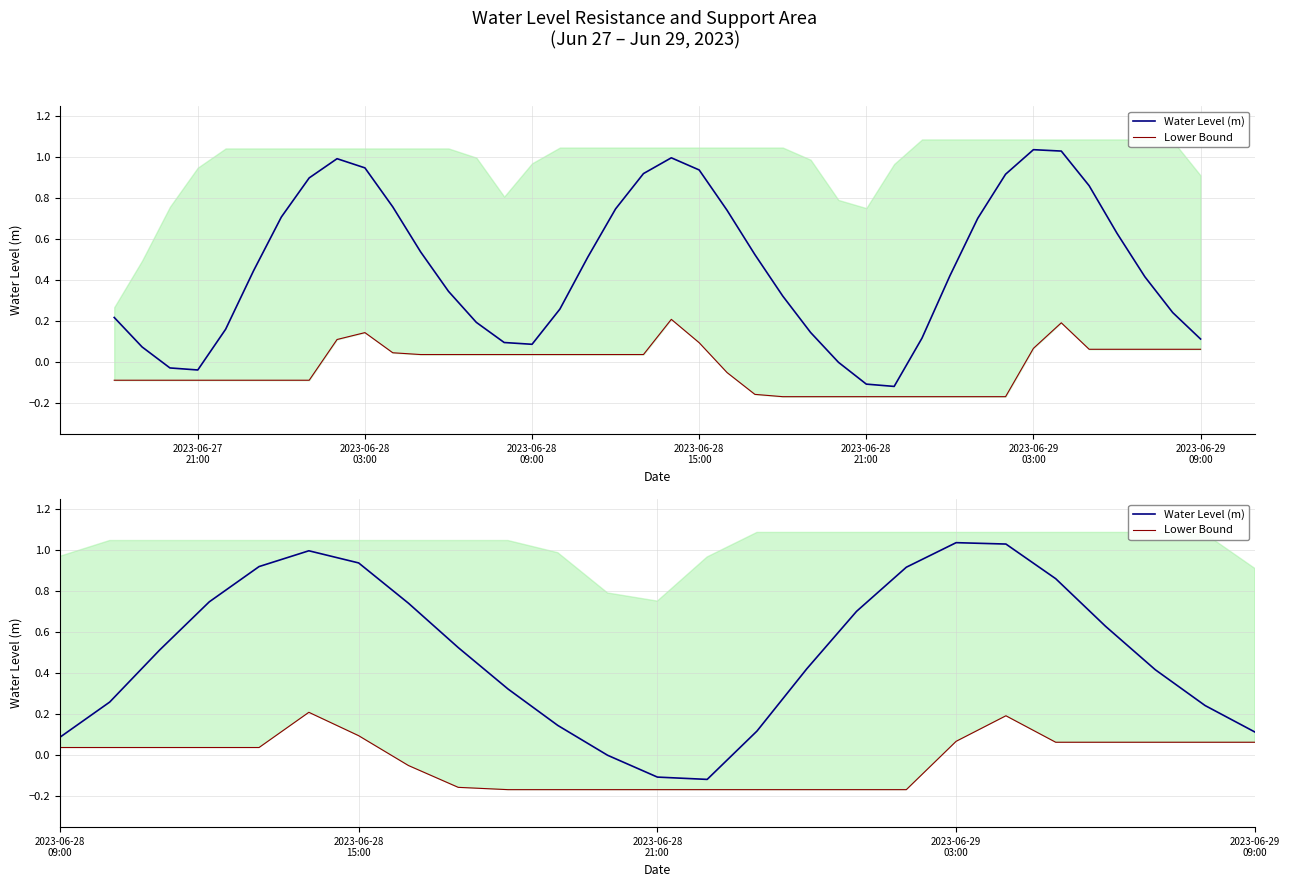

How many data points does each series have?

40